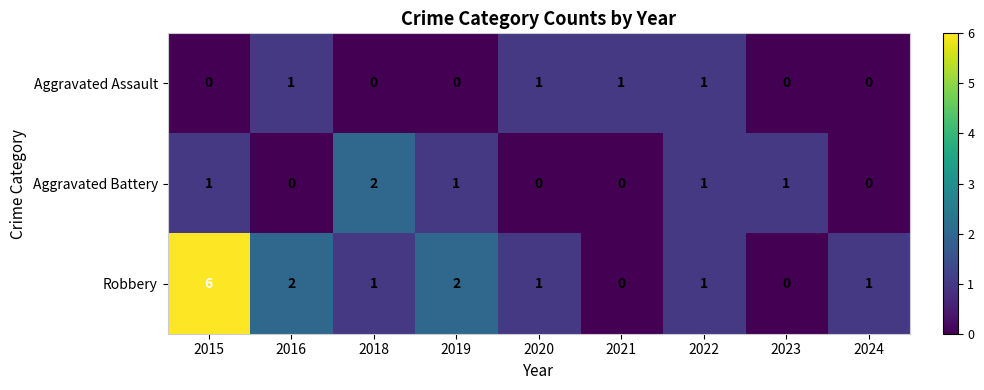

Rank the series by their maximum value, from lowest to highest.

Aggravated Assault, Aggravated Battery, Robbery